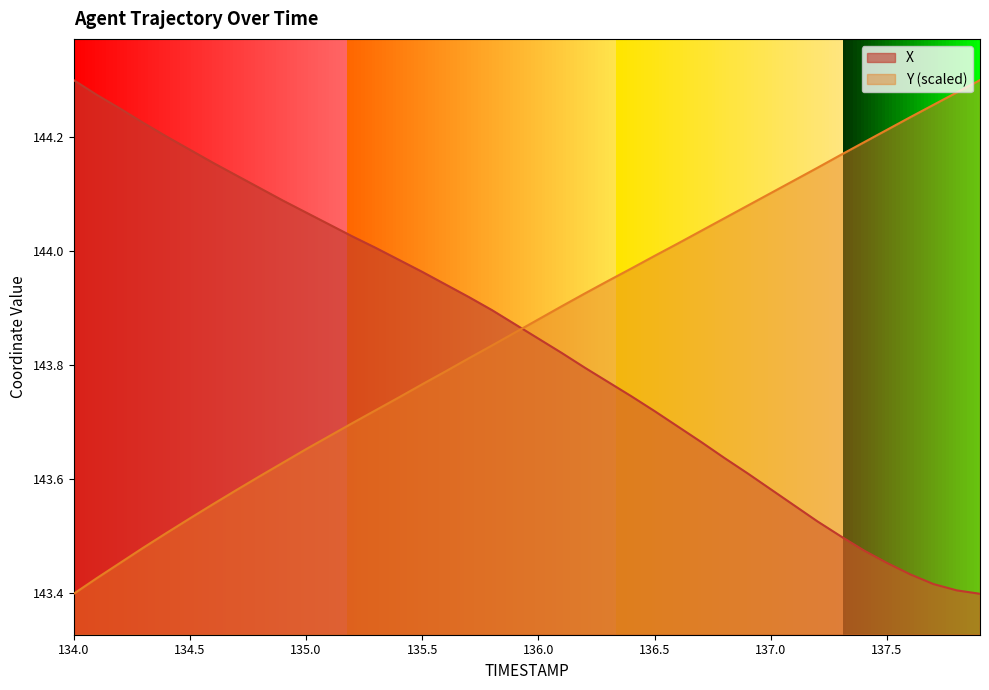

Where is X nearest to the value 143?

137.9